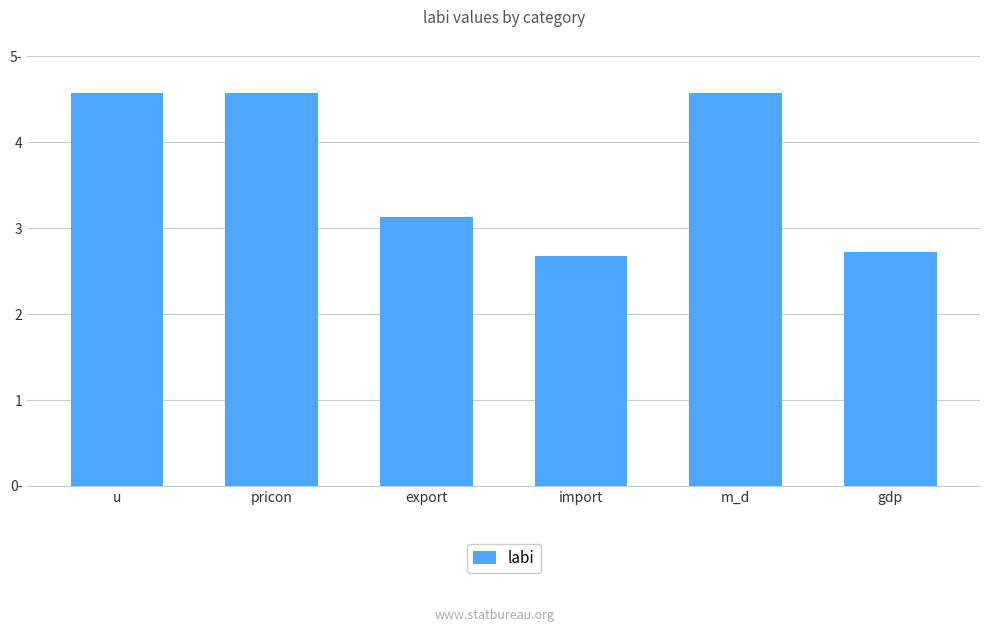

Rank the categories by value from lowest to highest.

import, gdp, export, u, m_d, pricon